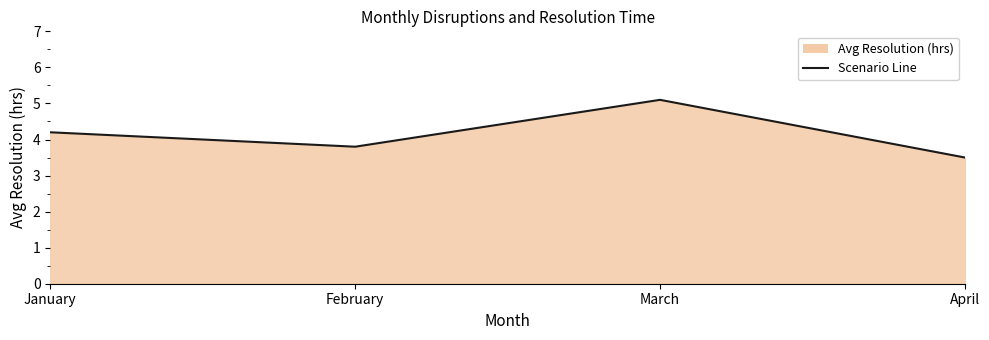

True or false: there are more than 0 points higher than both neighbors.

True